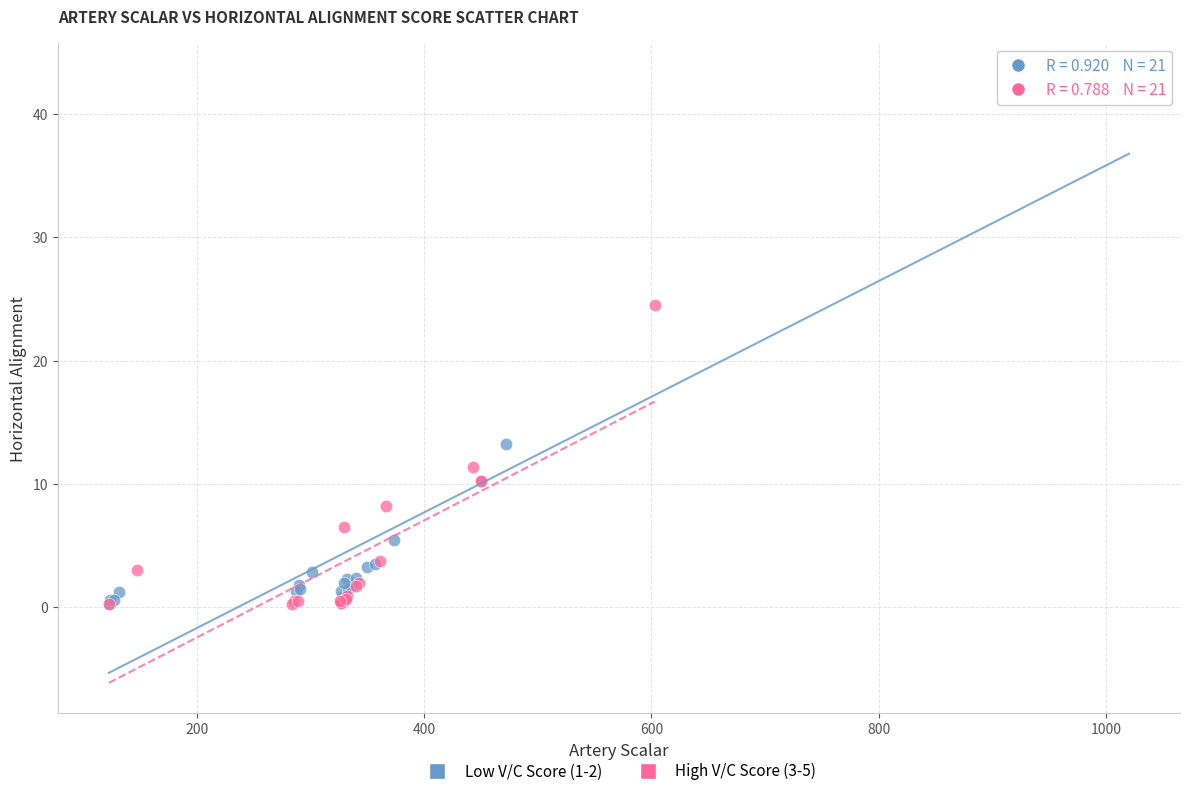

Which series has the largest Y range (max minus min)?

Low V/C Score (1-2)